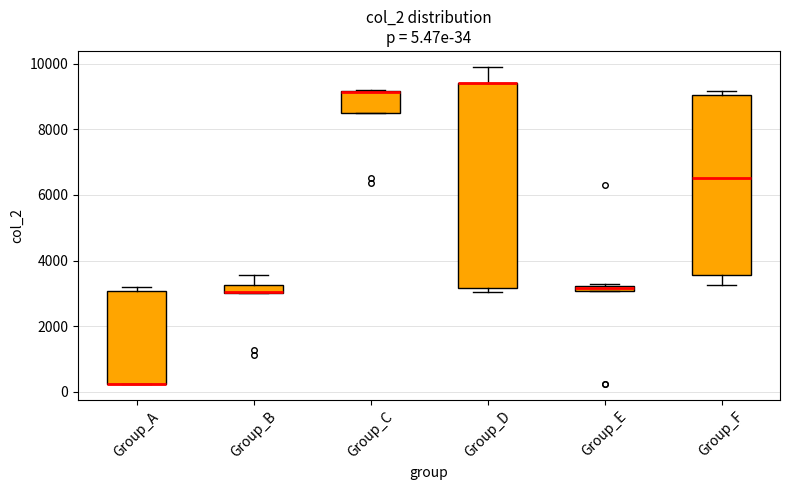

Comparing the boxes themselves (not the whiskers), which one is the tallest?

Group_D